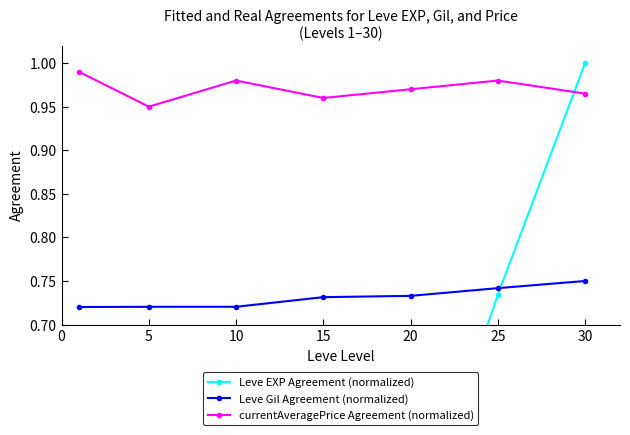

How many interior local peaks does the currentAveragePrice Agreement (normalized) series have?

2